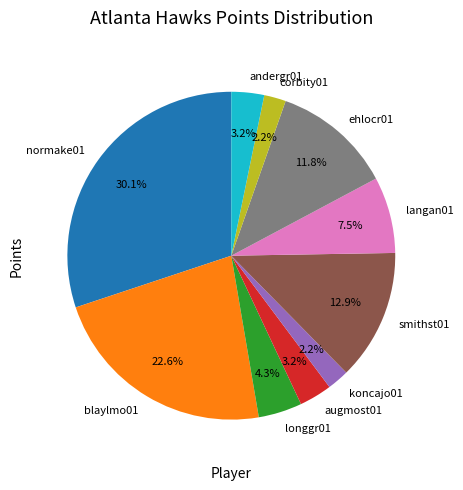

To the nearest percent, what is the difference between the largest and smallest slice percentages?

28%